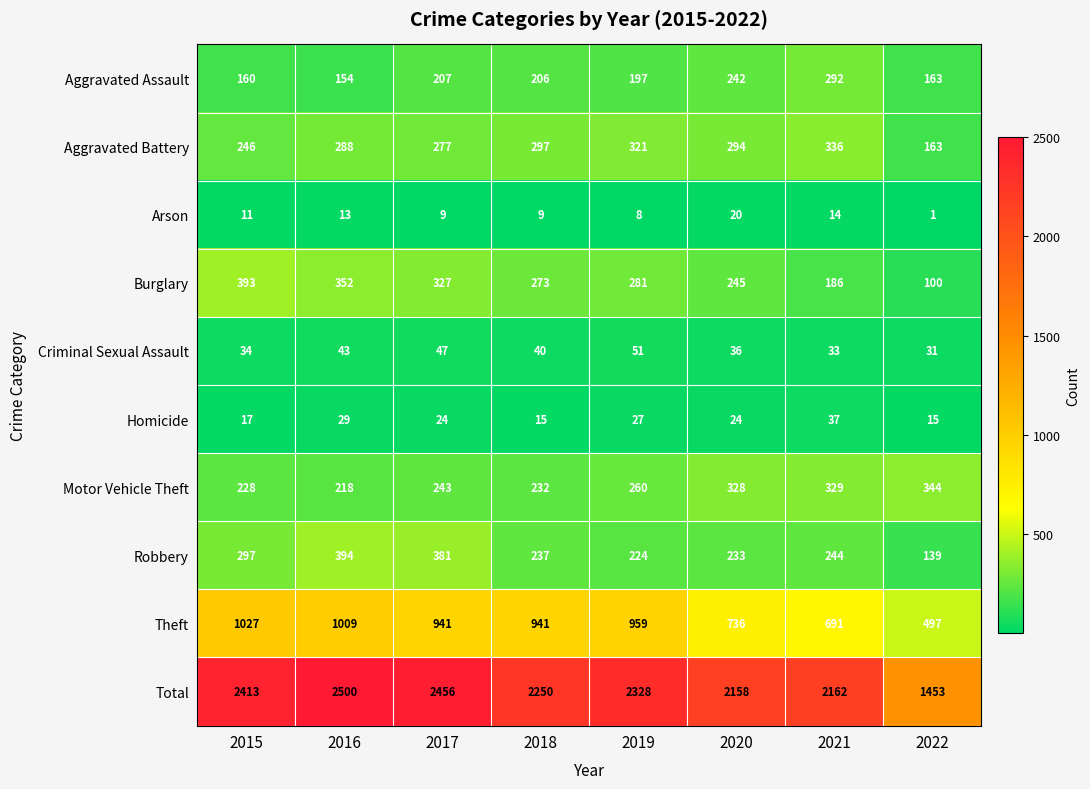

What is the average value of the Theft series?

850